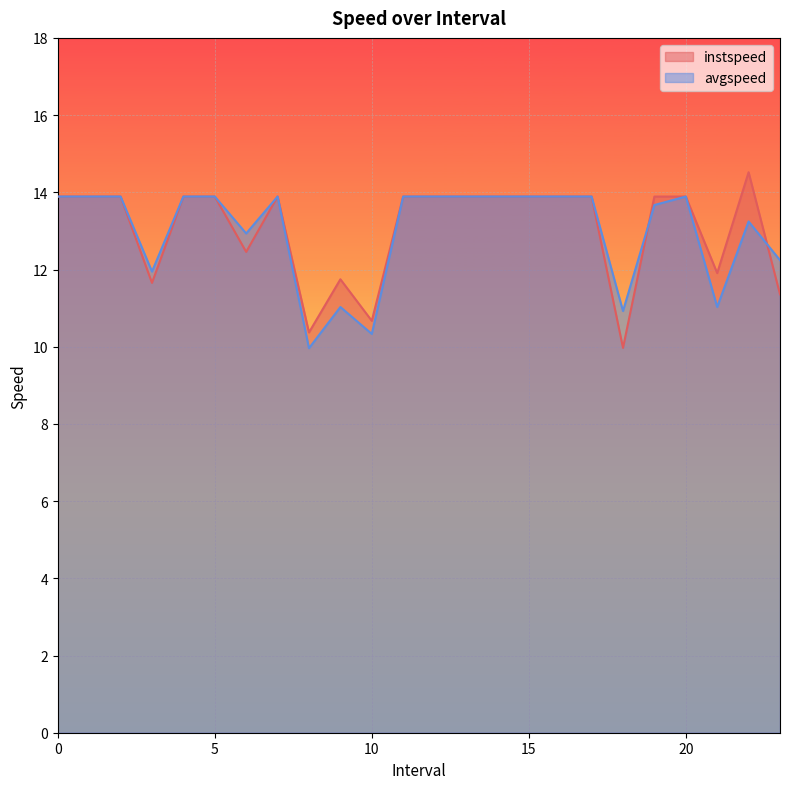

Rank the series by their average value, from lowest to highest.

avgspeed, instspeed